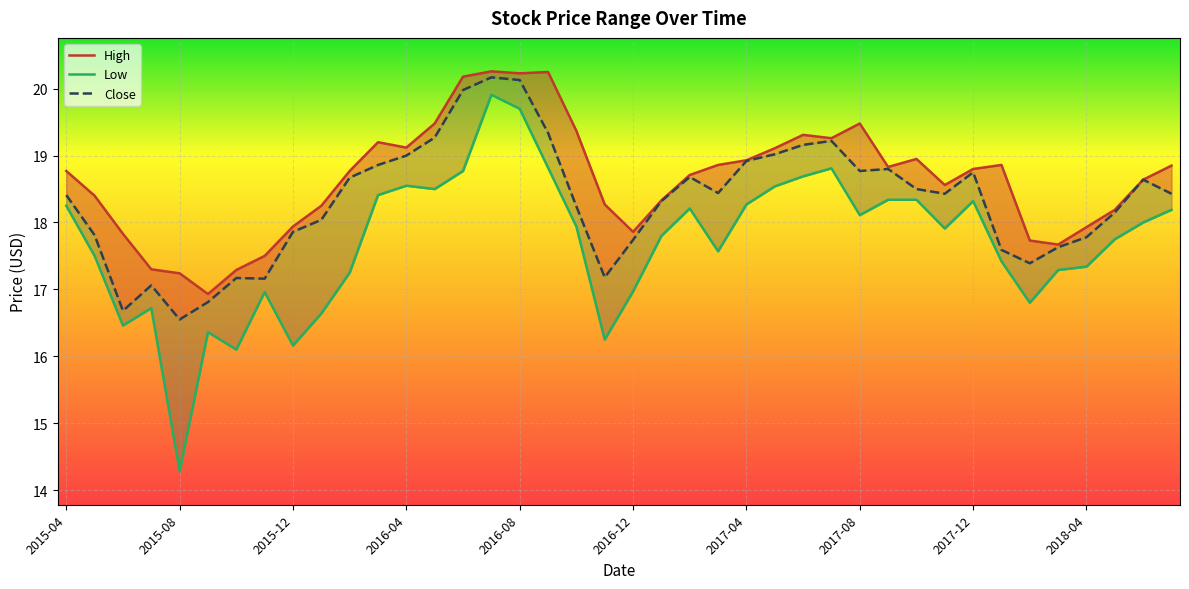

Rank the series by their maximum value, from lowest to highest.

Low, Close, High